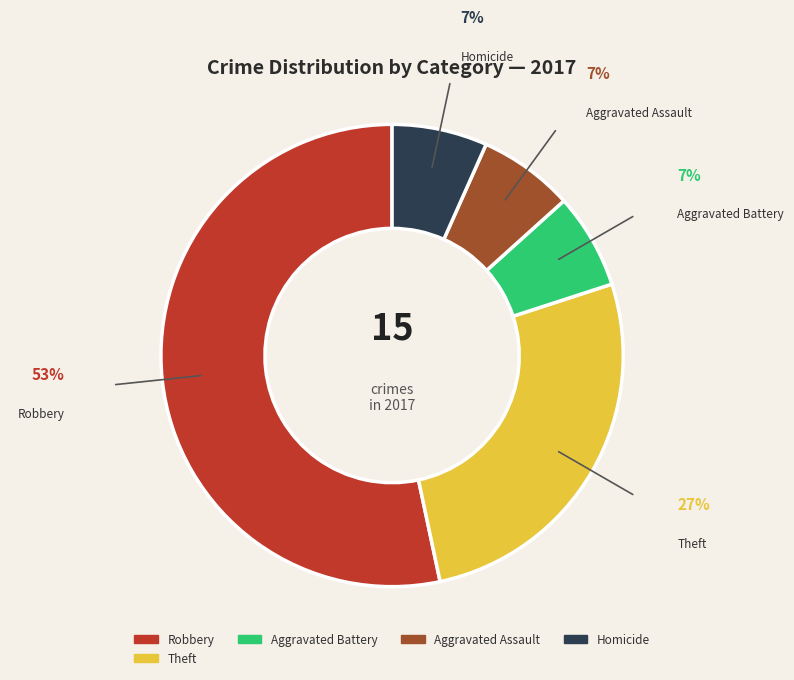

True or false: Aggravated Battery accounts for 7% of the total.

True